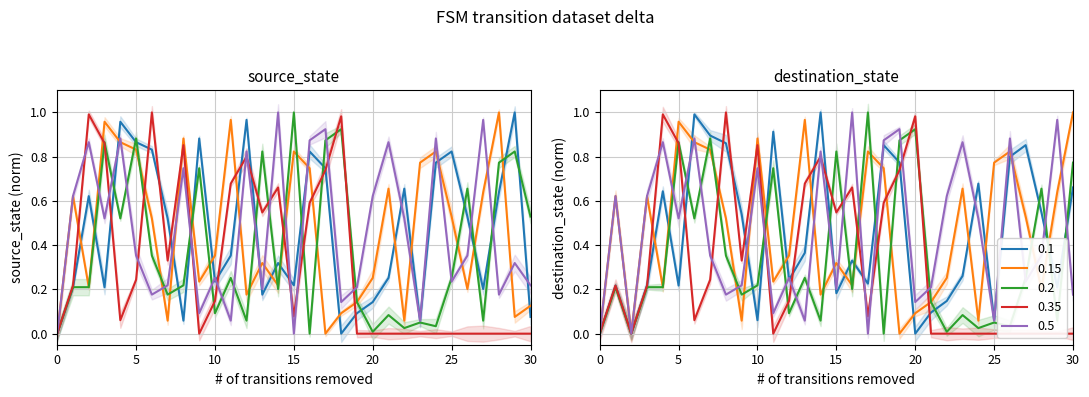

Between 25 and 17, which is larger?

25